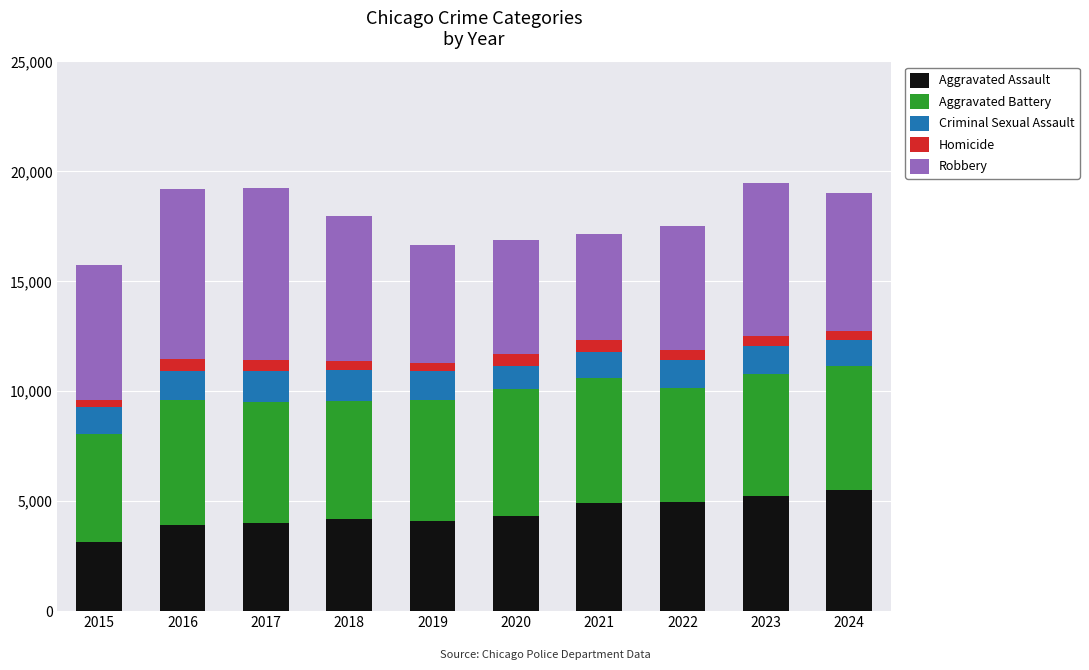

What is the minimum value for Aggravated Assault?

3122